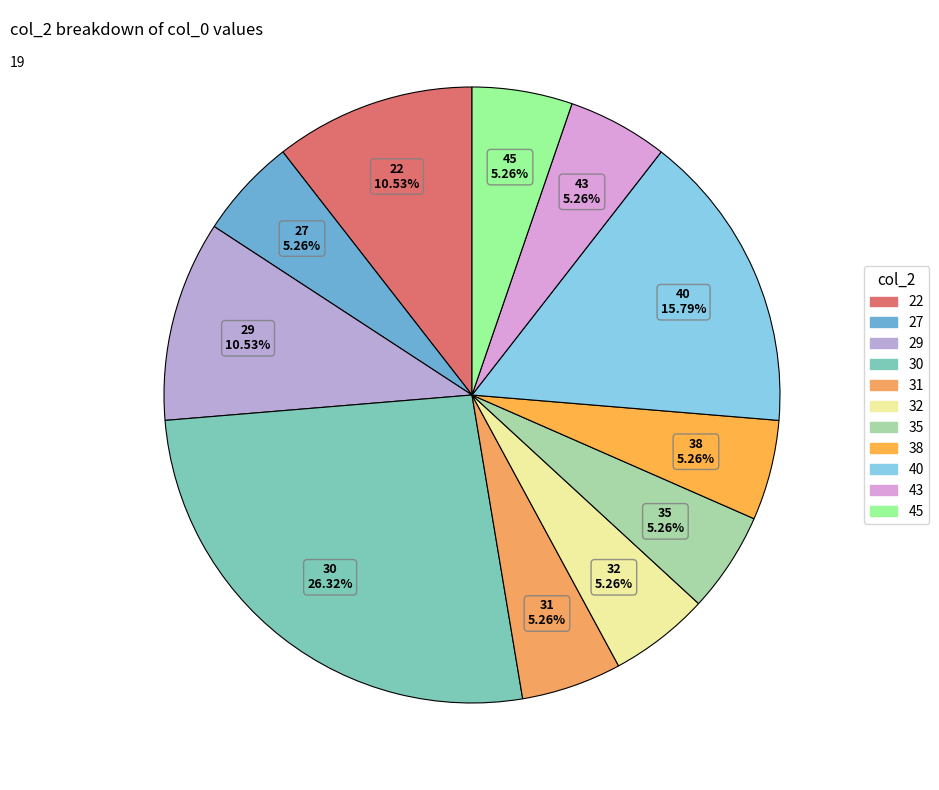

Count the number of slices in the pie.

11